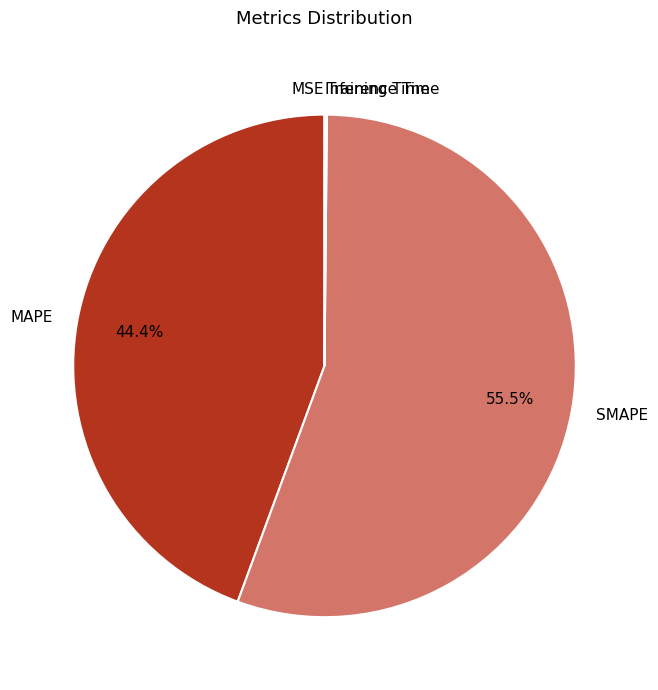

Is SMAPE the majority of the pie?

Yes